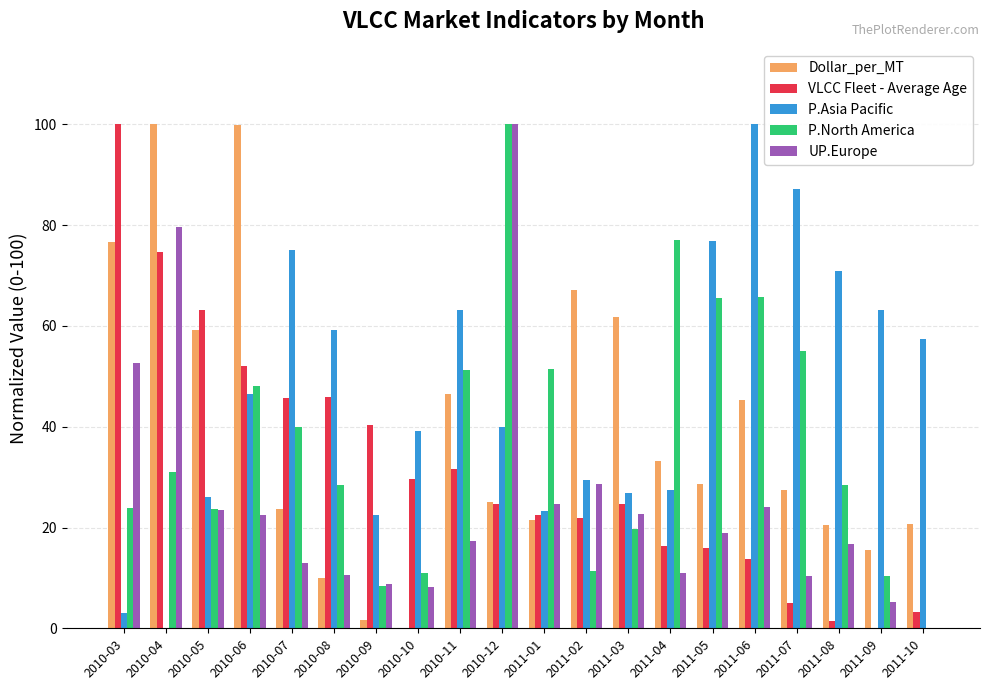

The Dollar_per_MT series shows 87.9 at 2011-02. True or false?

False